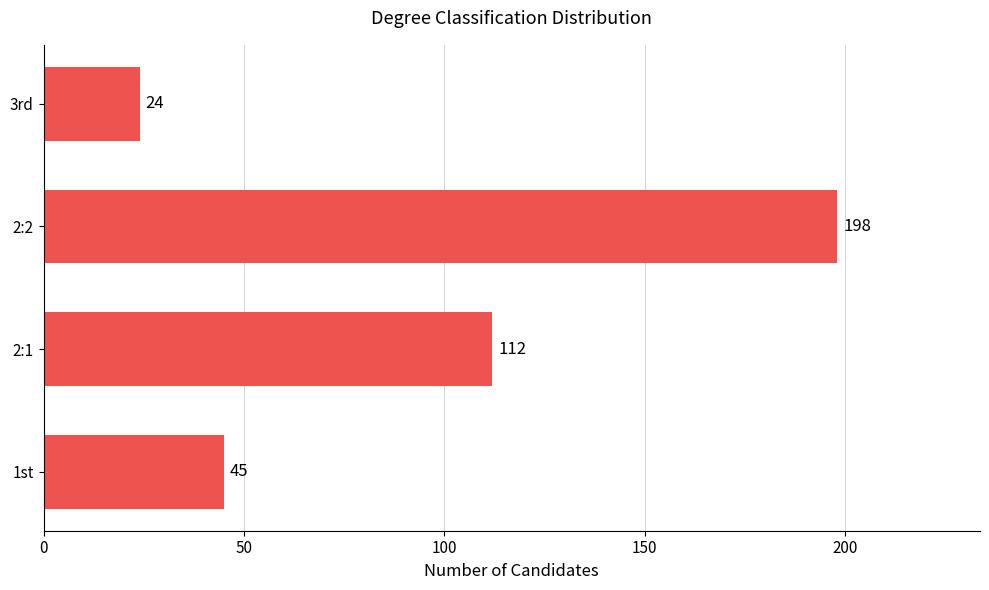

What is the change in value from 2:1 to 3rd?

-88